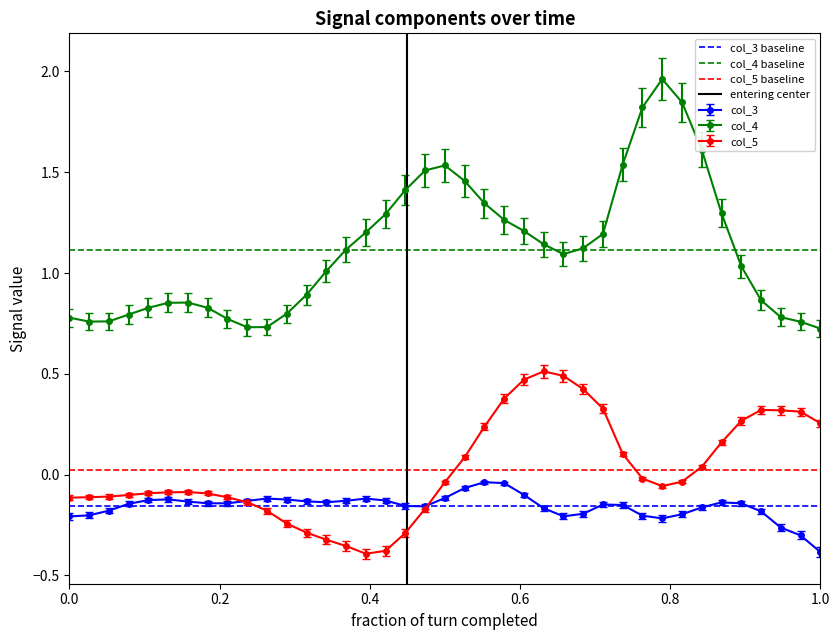

True or false: col_5 and col_4 intersect in this chart.

False